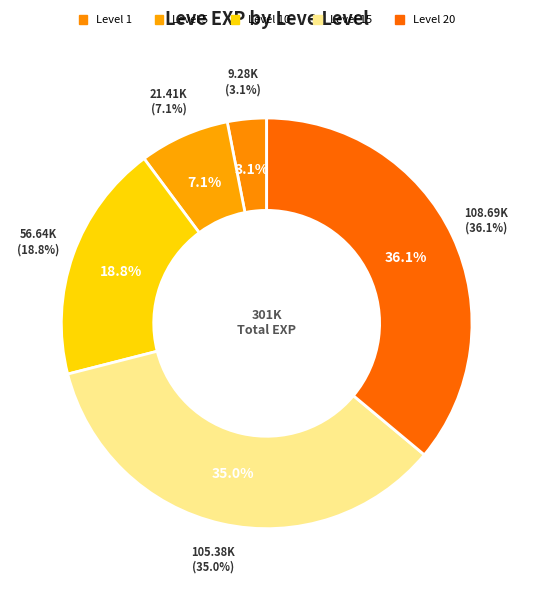

Between 15 and 1, which is larger?

15